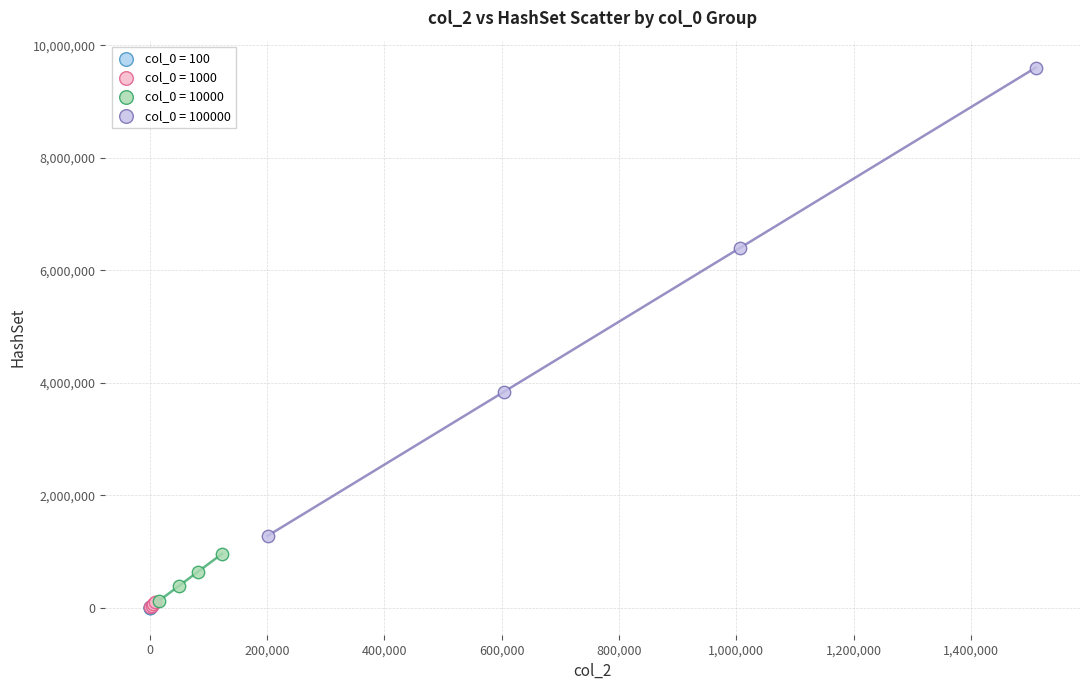

Which series has the largest Y range (max minus min)?

col_0 = 100000